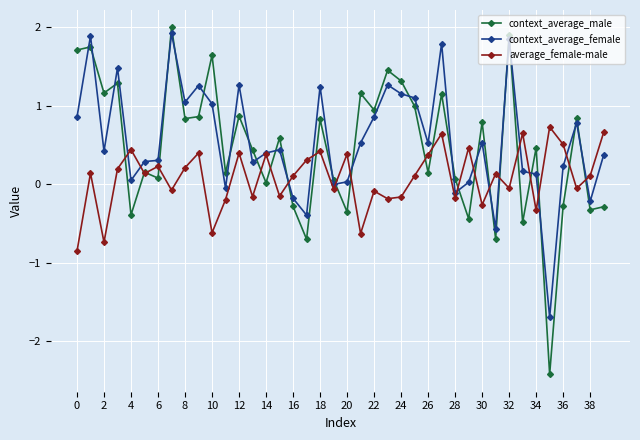

Which series ends up on top after the final intersection of context_average_male and context_average_female?

context_average_female